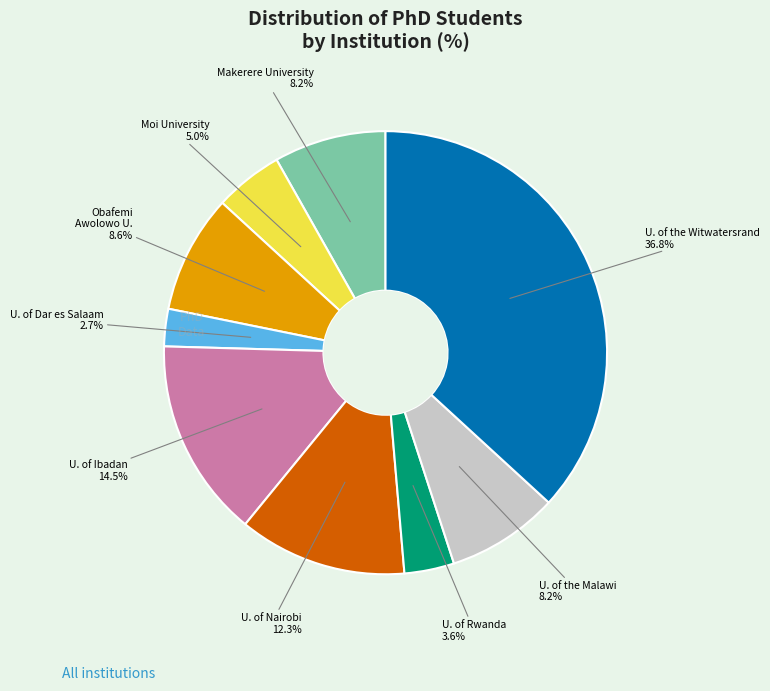

Is there a majority slice in this chart?

No